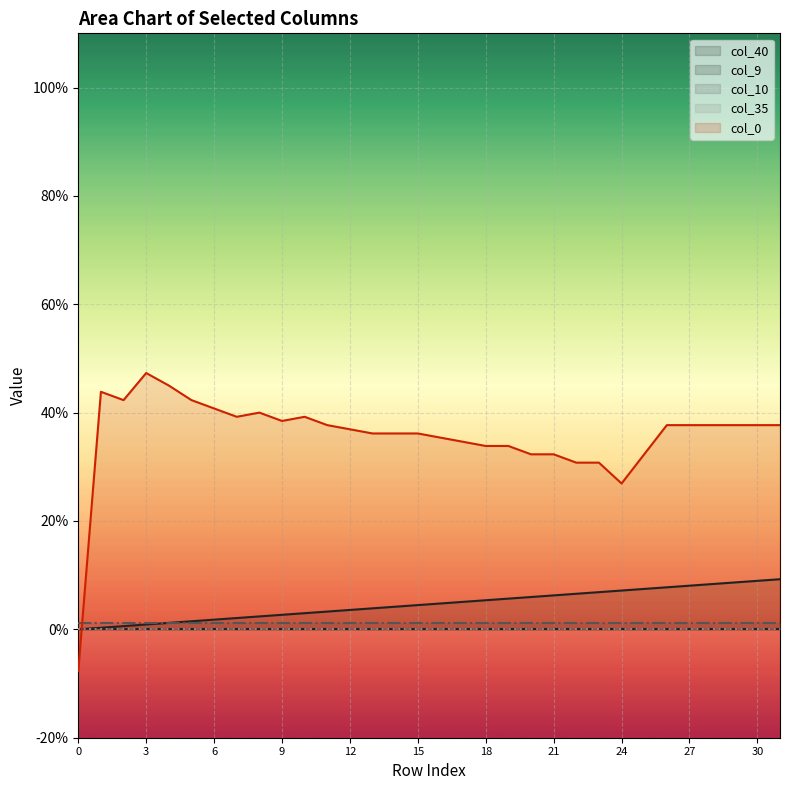

What is the sum of all col_40 values?

1.5